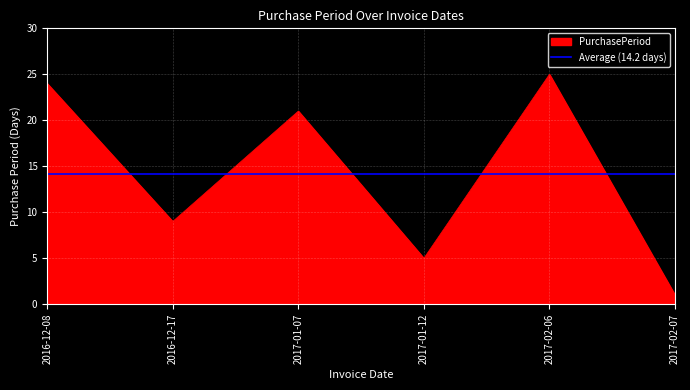

True or false: the data has more than 0 interior local peaks.

True